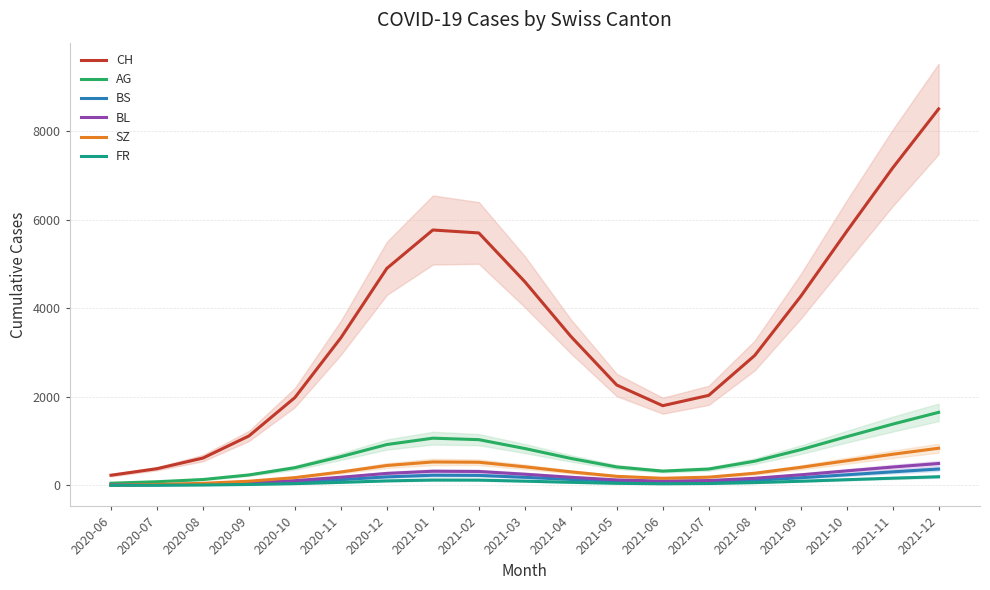

What is the difference between the highest and lowest values at 2021-08?

2869.7